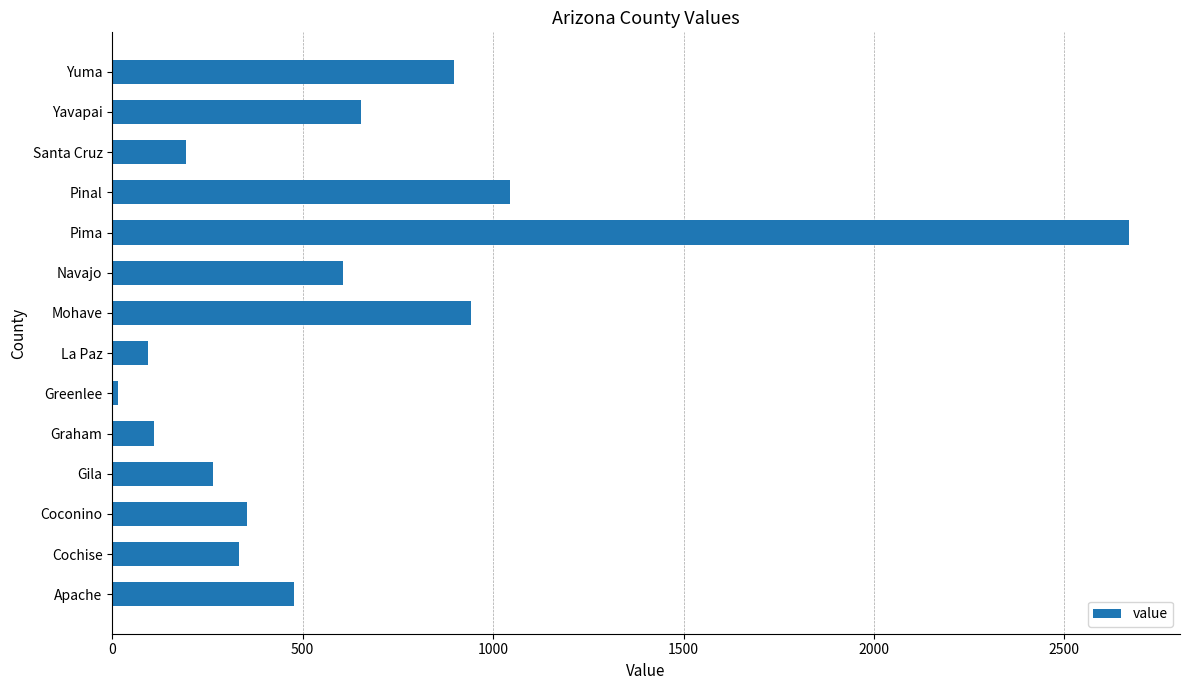

Where is the data nearest to the value 1343?

Pinal